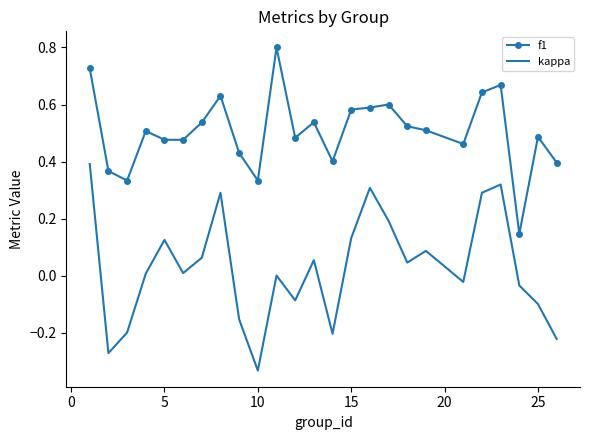

True or false: kappa and f1 cross at least once.

False